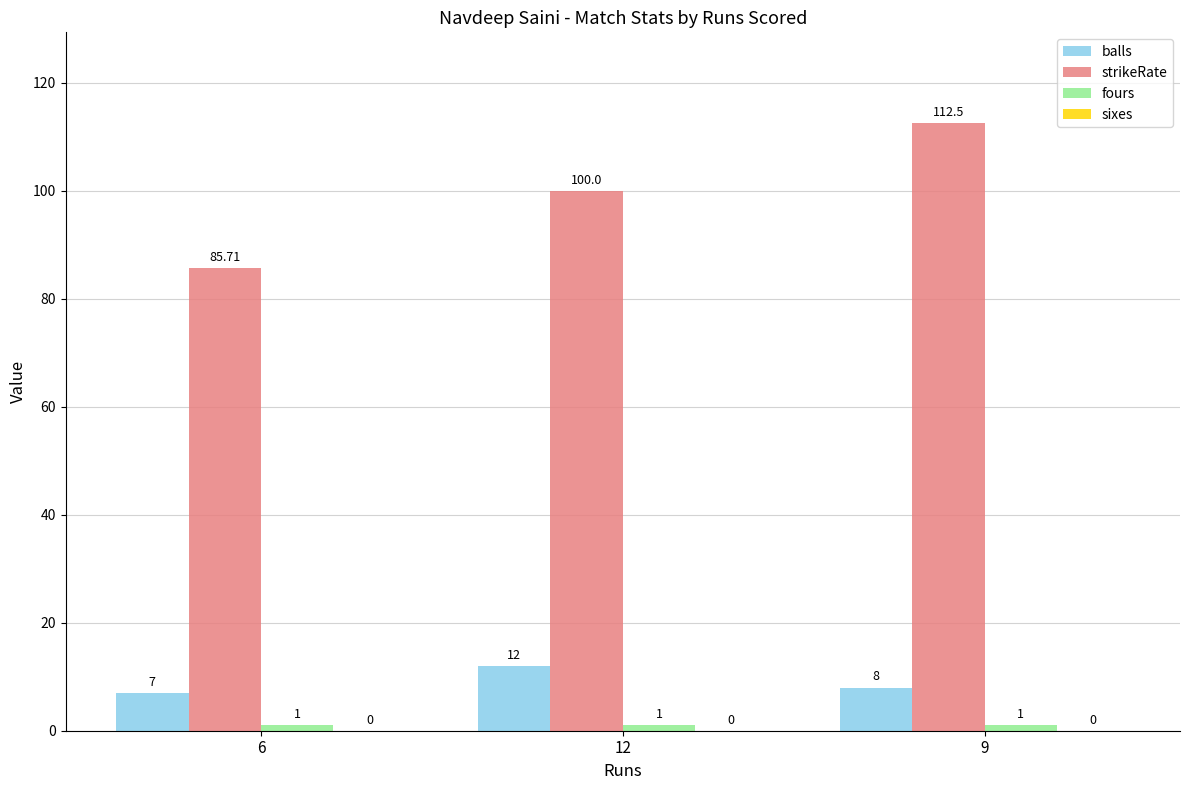

Between 6 and 9, which series saw the biggest shift?

strikeRate